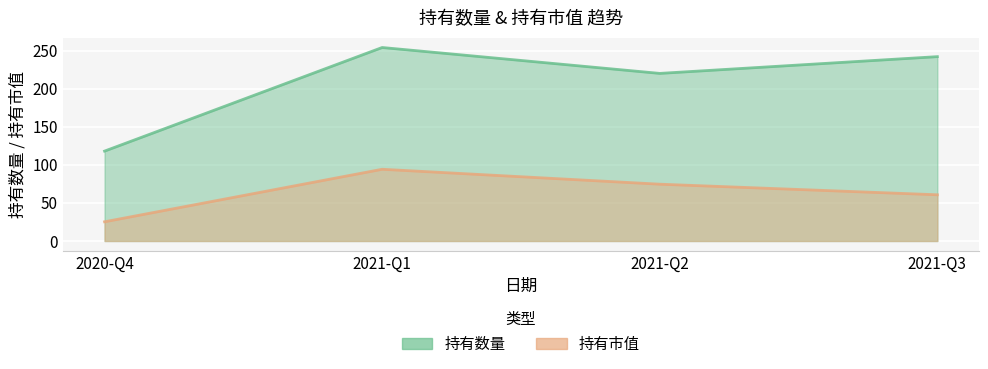

Which label corresponds to the largest value in the chart?

2021-Q1